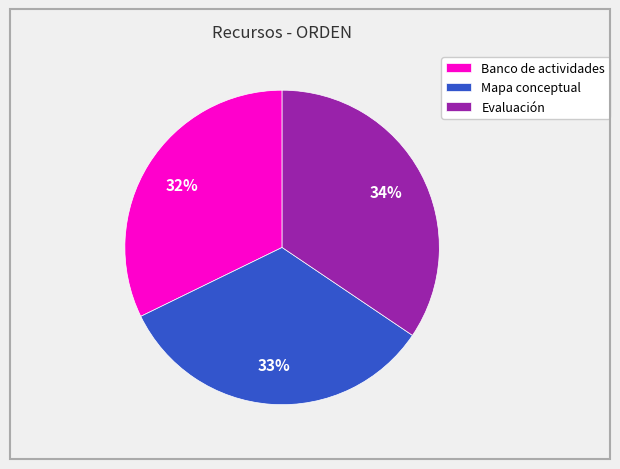

How many slices are in this pie chart?

3